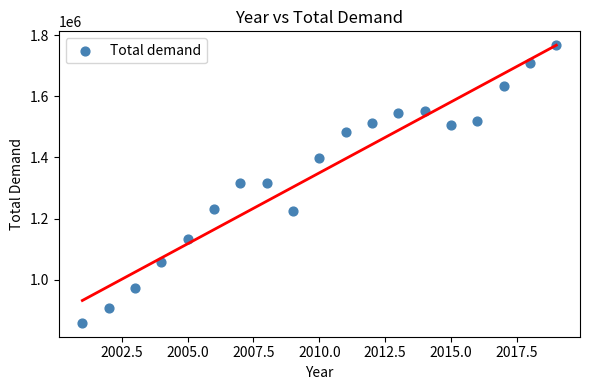

What is the range of X values (max minus min)?

18.0